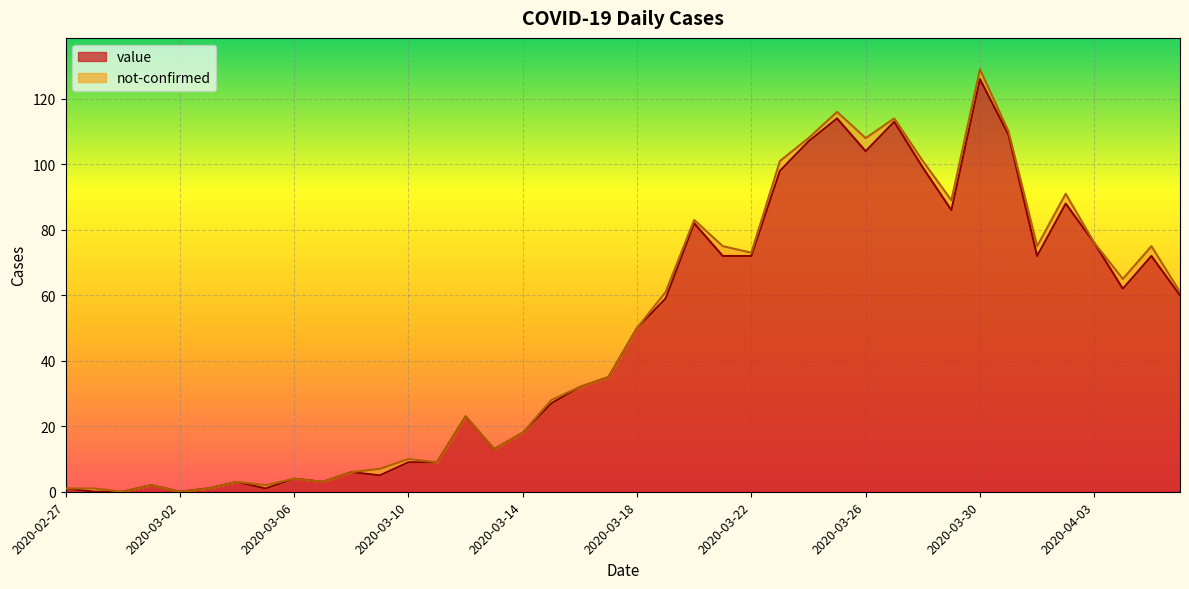

How many points are lower than both their immediate neighbors (excluding endpoints)?

9